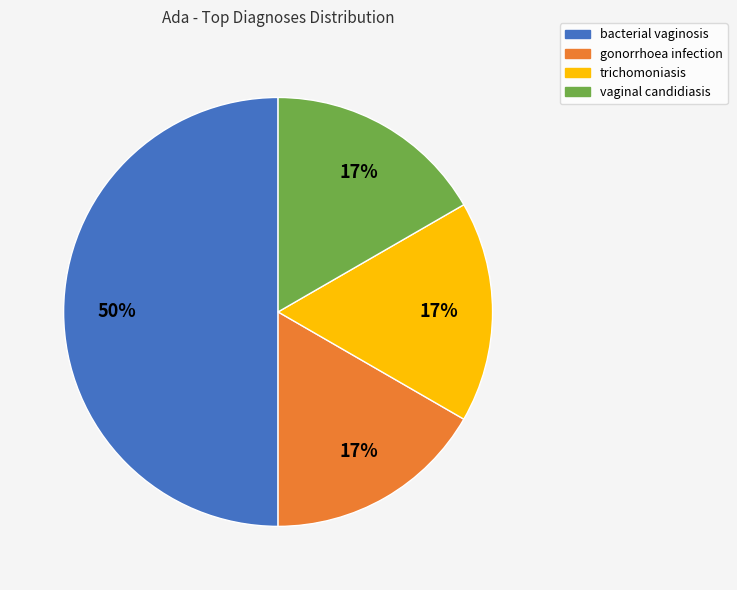

To the nearest percent, what percentage of the pie is vaginal candidiasis?

17%